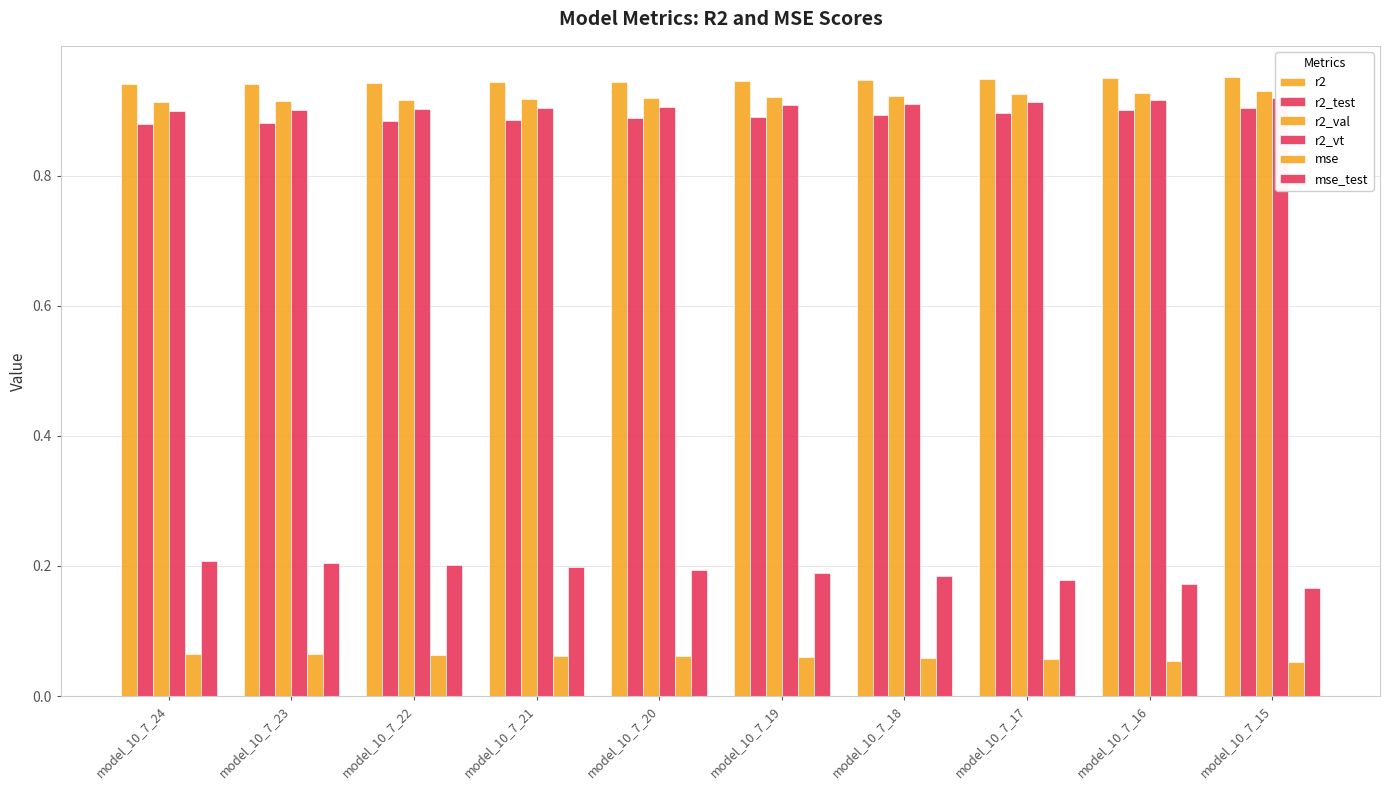

Reading right to left, transcribe all the data shown in this chart.

r2: model_10_7_15=1.0	model_10_7_16=1.0	model_10_7_17=0.9	model_10_7_18=0.9	model_10_7_19=0.9	model_10_7_20=0.9	model_10_7_21=0.9	model_10_7_22=0.9	model_10_7_23=0.9	model_10_7_24=0.9
r2_test: model_10_7_15=0.9	model_10_7_16=0.9	model_10_7_17=0.9	model_10_7_18=0.9	model_10_7_19=0.9	model_10_7_20=0.9	model_10_7_21=0.9	model_10_7_22=0.9	model_10_7_23=0.9	model_10_7_24=0.9
r2_val: model_10_7_15=0.9	model_10_7_16=0.9	model_10_7_17=0.9	model_10_7_18=0.9	model_10_7_19=0.9	model_10_7_20=0.9	model_10_7_21=0.9	model_10_7_22=0.9	model_10_7_23=0.9	model_10_7_24=0.9
r2_vt: model_10_7_15=0.9	model_10_7_16=0.9	model_10_7_17=0.9	model_10_7_18=0.9	model_10_7_19=0.9	model_10_7_20=0.9	model_10_7_21=0.9	model_10_7_22=0.9	model_10_7_23=0.9	model_10_7_24=0.9
mse: model_10_7_15=0.1	model_10_7_16=0.1	model_10_7_17=0.1	model_10_7_18=0.1	model_10_7_19=0.1	model_10_7_20=0.1	model_10_7_21=0.1	model_10_7_22=0.1	model_10_7_23=0.1	model_10_7_24=0.1
mse_test: model_10_7_15=0.2	model_10_7_16=0.2	model_10_7_17=0.2	model_10_7_18=0.2	model_10_7_19=0.2	model_10_7_20=0.2	model_10_7_21=0.2	model_10_7_22=0.2	model_10_7_23=0.2	model_10_7_24=0.2